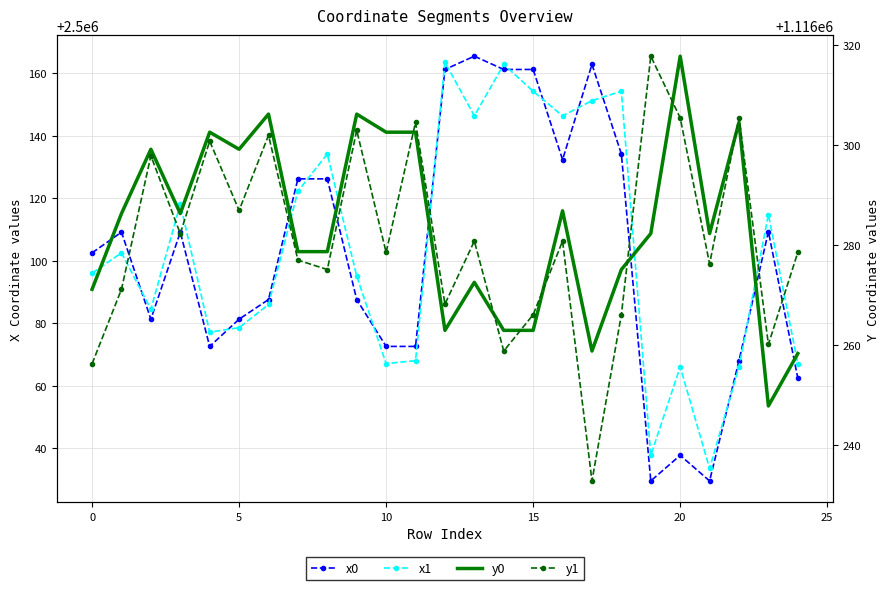

What is the sum of all x0 values?

62502542.8